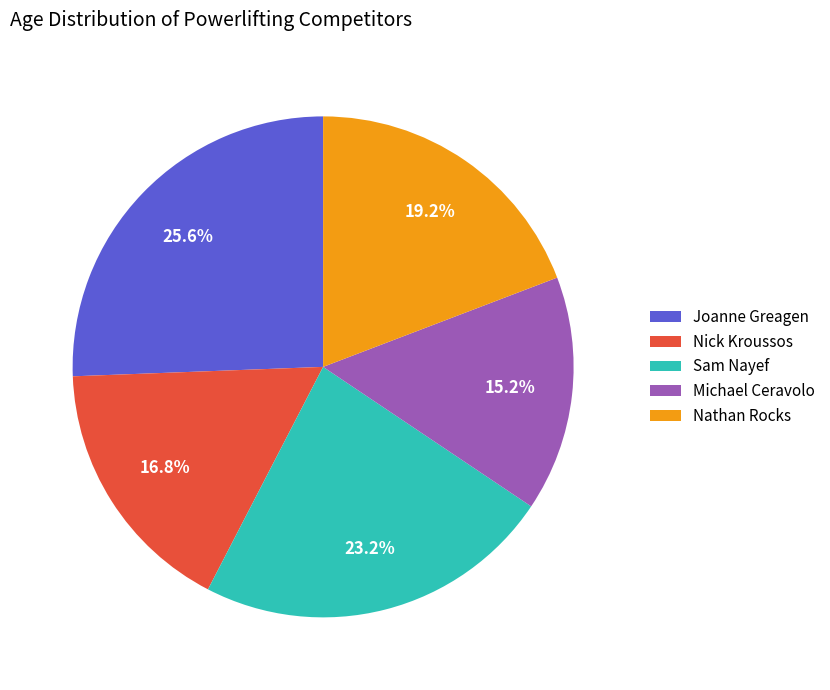

Do Nathan Rocks and Joanne Greagen together represent more than half of the pie?

No